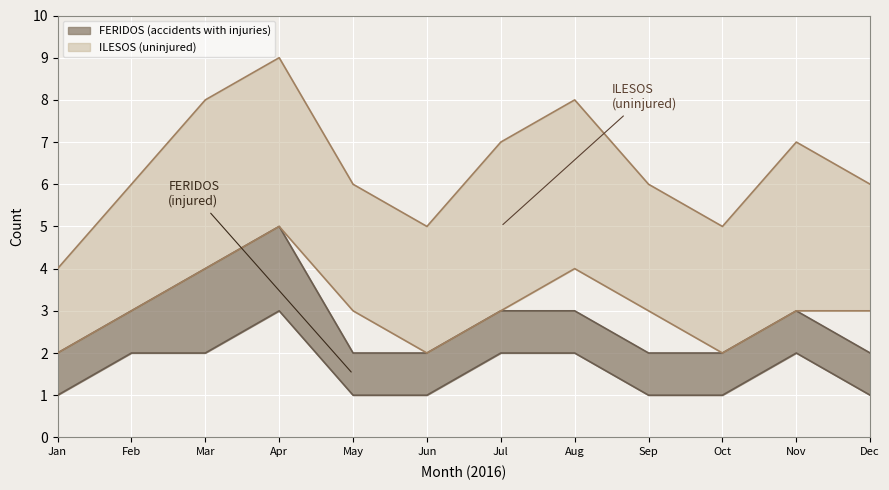

True or false: FERIDOS_upper and FERIDOS_lower cross at least once.

False